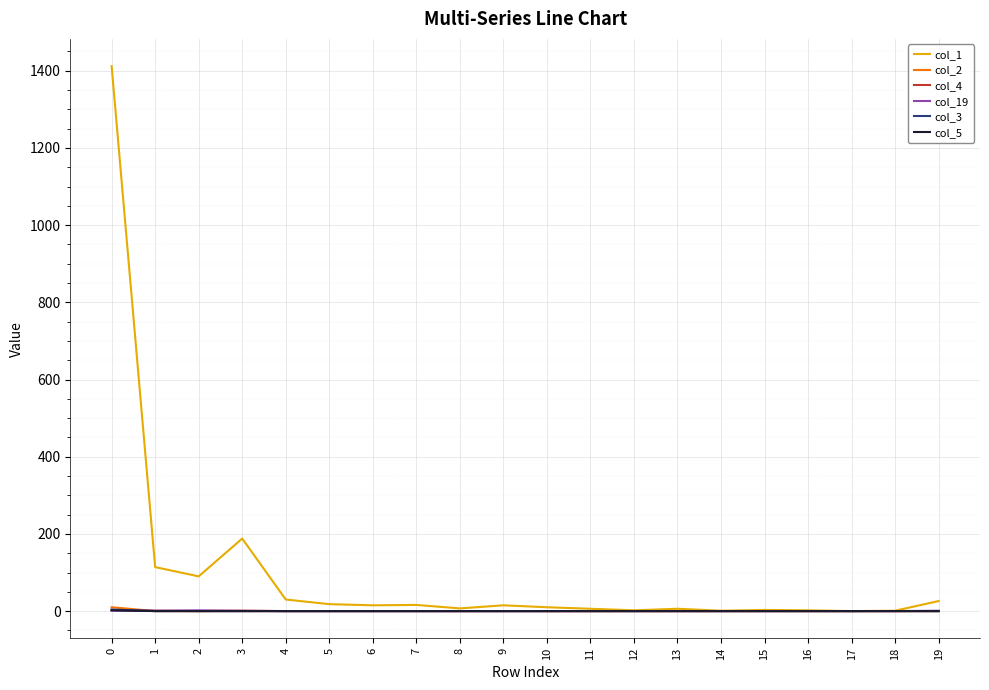

Which series has the largest total across all categories?

col_1